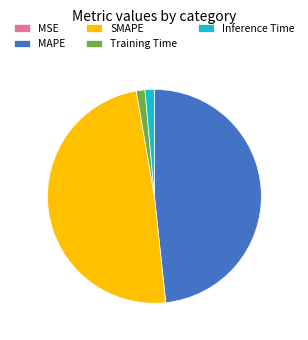

The SMAPE slice represents 59% of the pie. True or false?

False